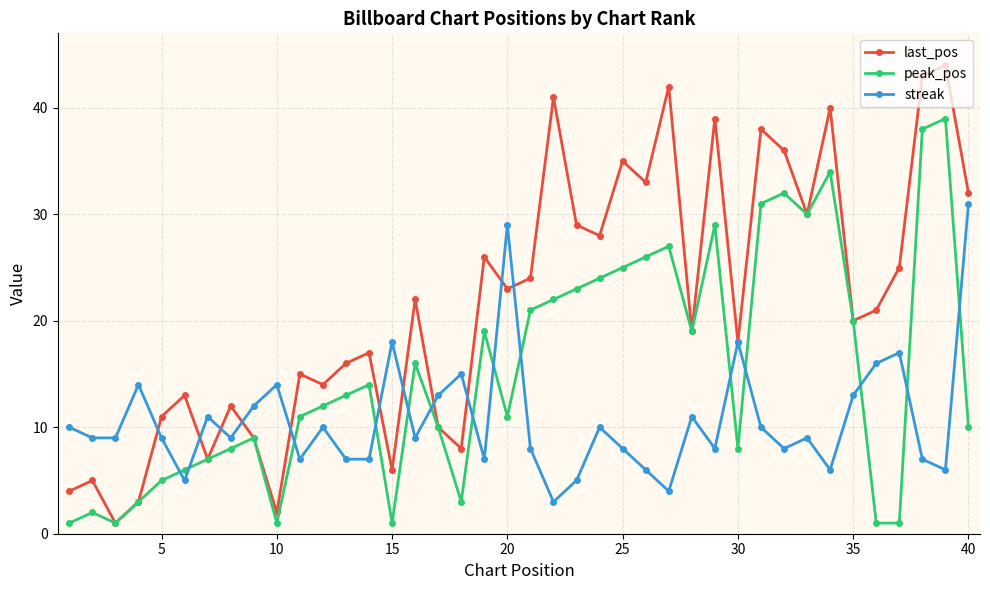

What is the average value of the last_pos series?

22